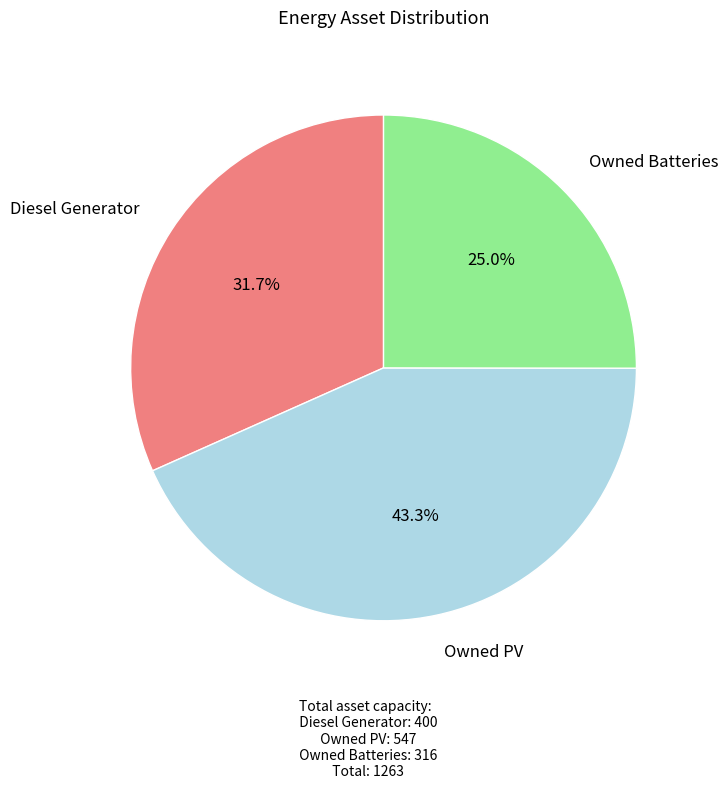

Count the number of slices in the pie.

3